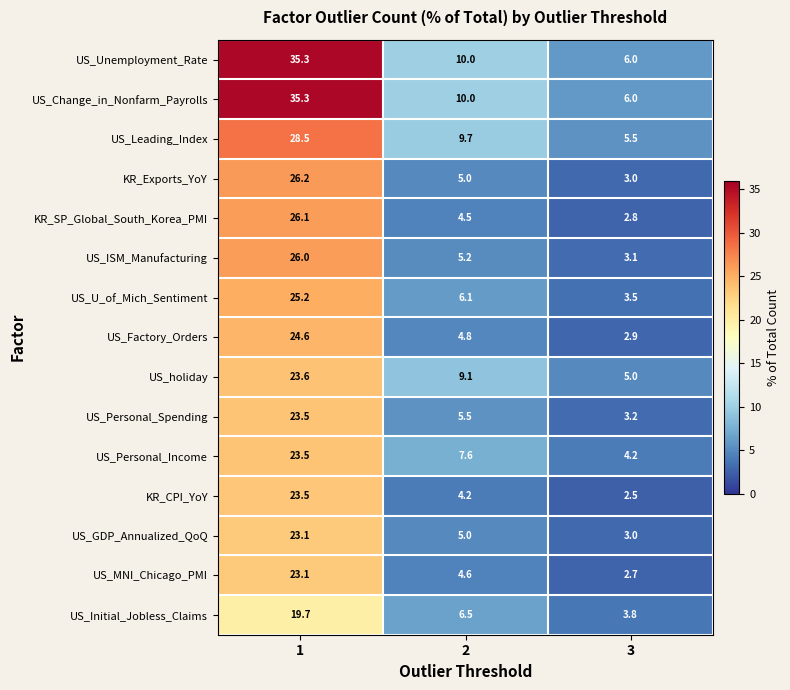

Read the US_Leading_Index value at 2.

9.7